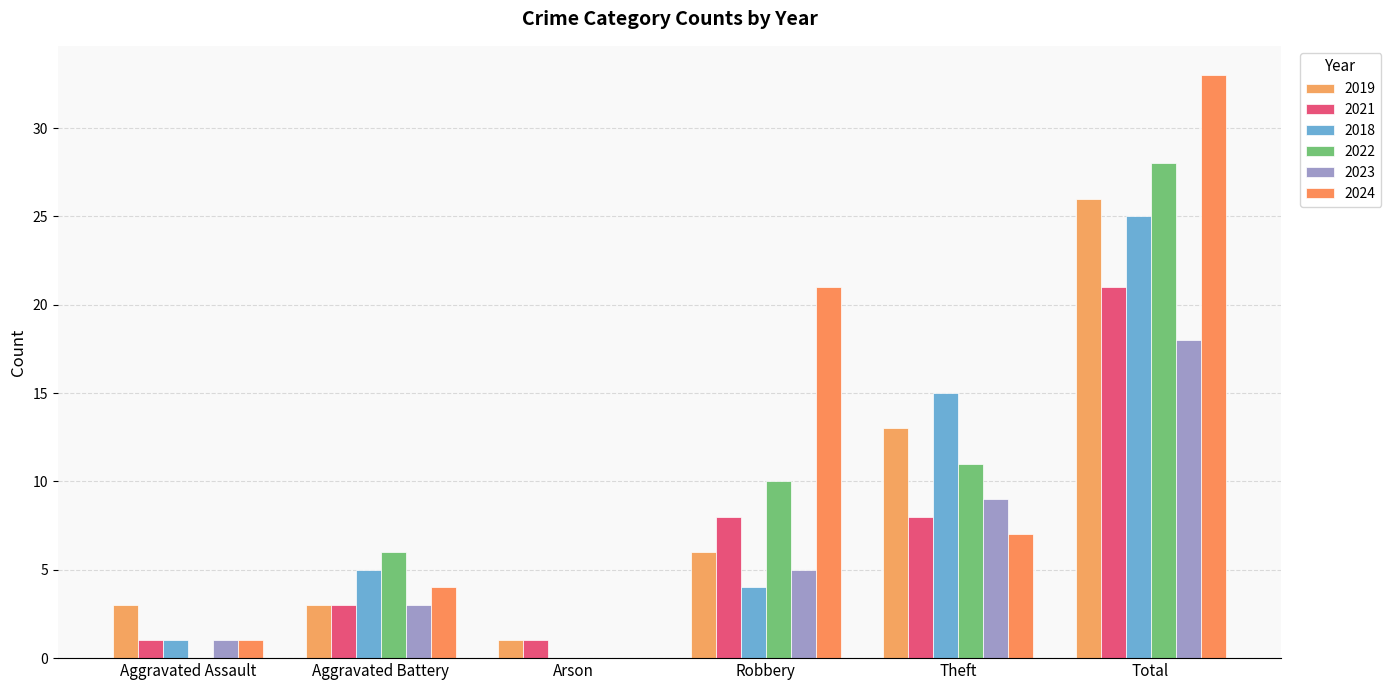

Which series has the largest range (max minus min)?

2024